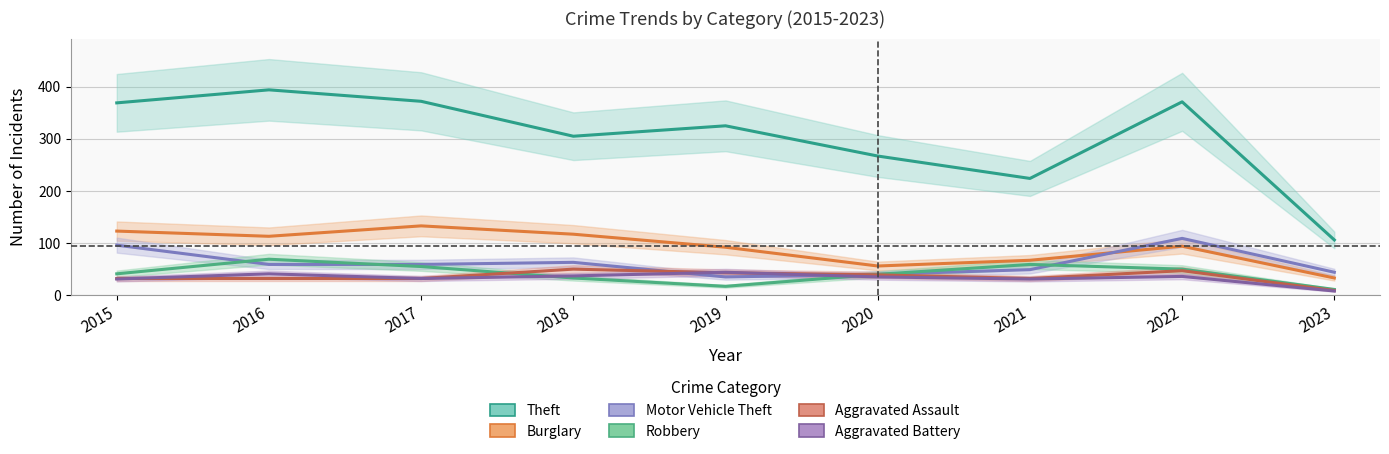

The Aggravated Battery series shows 68 at 2016. True or false?

False